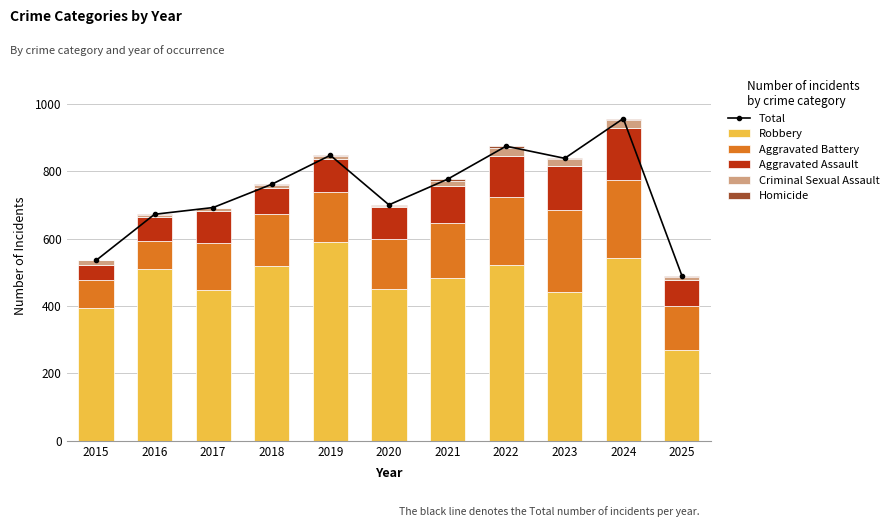

True or false: Aggravated Assault has a value of 135 at 2019.

False